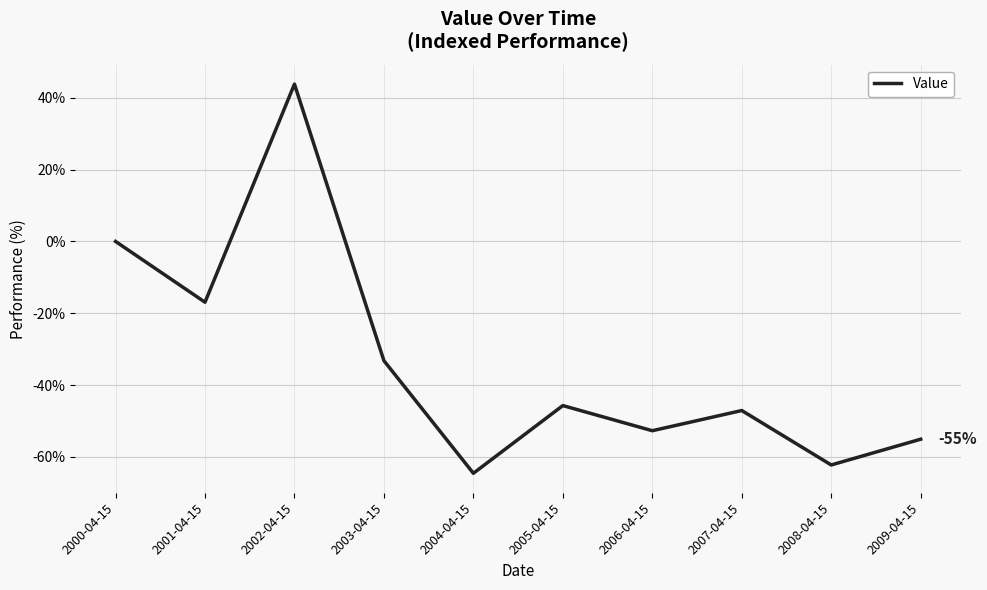

Is it true that the value at 2003-04-15 is -33.2?

True